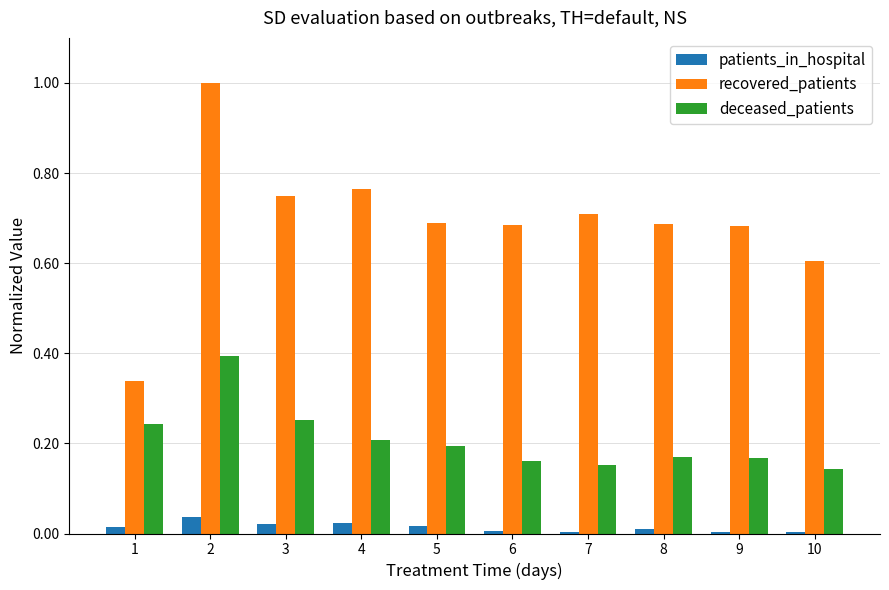

Between 4 and 10, which series saw the biggest shift?

recovered_patients